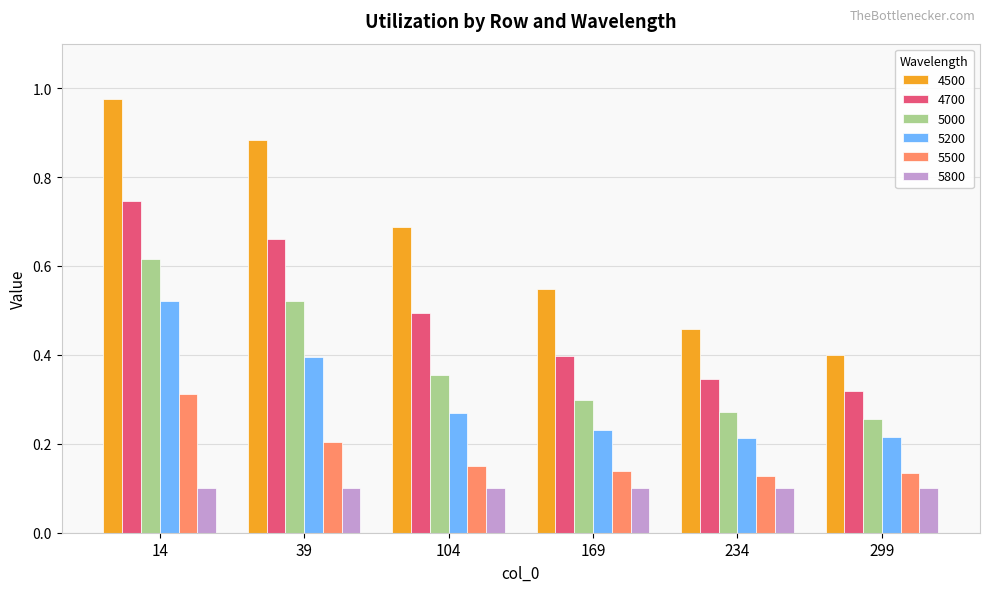

At which category is the sum across all series the highest?

14